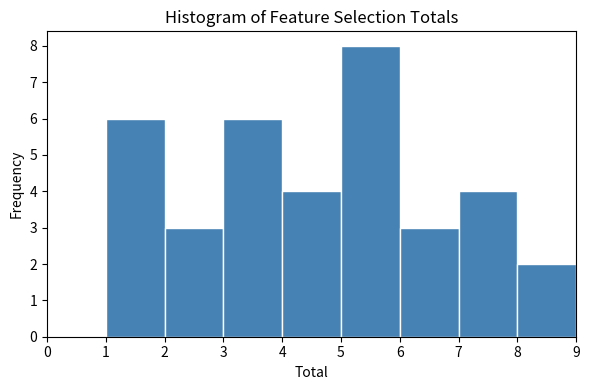

Reading left to right, list every bar in this chart as the range it spans on the x-axis followed by its height. The values are not printed on the chart, so give them approximately, as read against the axis.

1 to 2: 6
2 to 3: 3
3 to 4: 6
4 to 5: 4
5 to 6: 8
6 to 7: 3
7 to 8: 4
8 to 9: 2